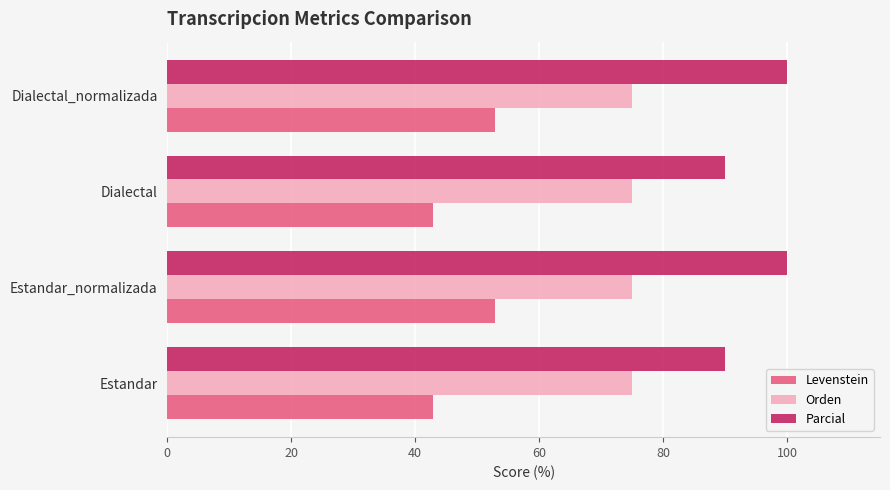

The value of Orden at Dialectal_normalizada is 32.6. True or false?

False